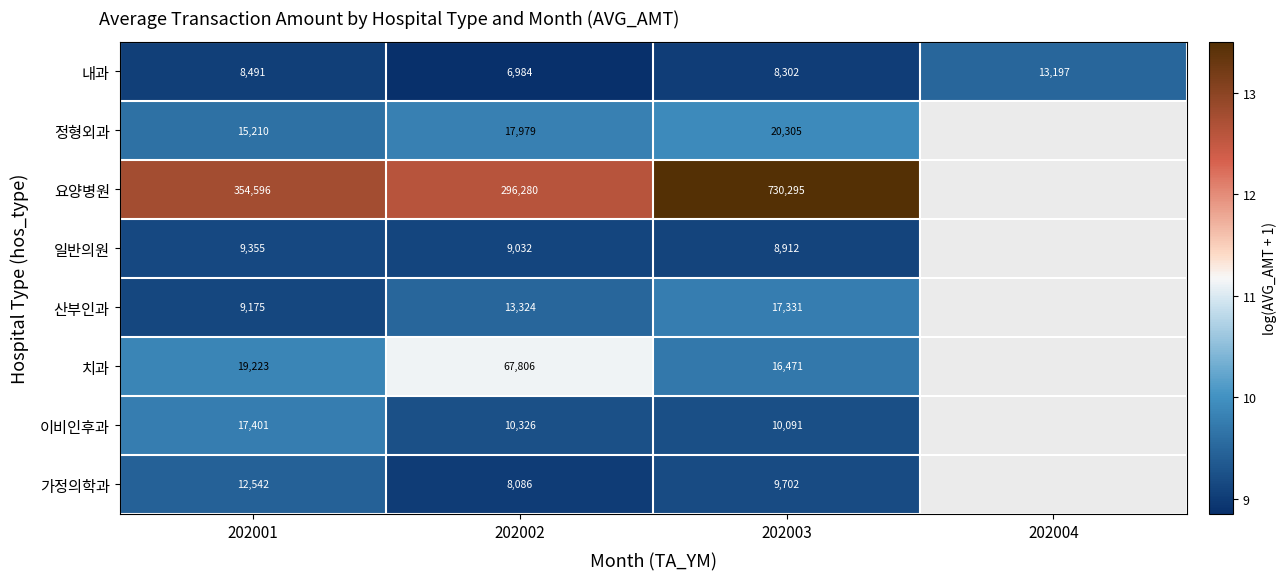

Is it true that 산부인과 equals 9175 at 202001?

True